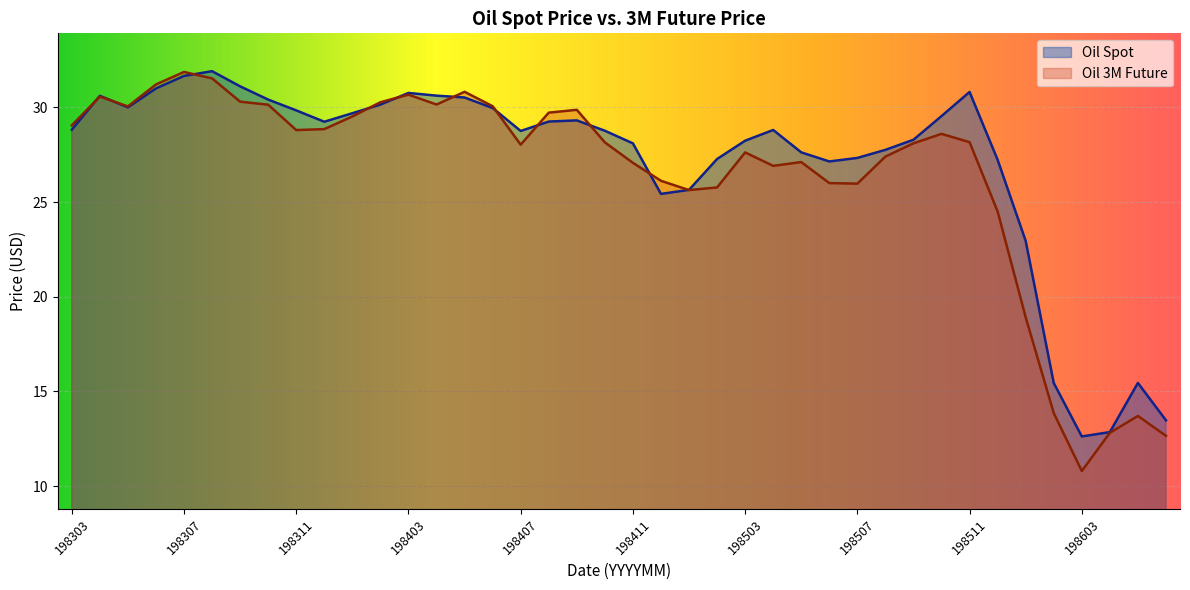

True or false: Oil Spot has a value of 7.9 at 198505.

False